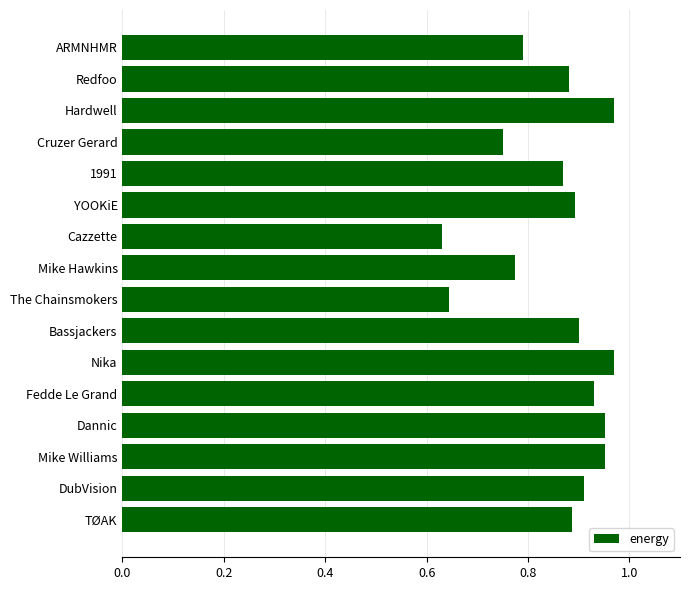

The value at Fedde Le Grand is 0.9. True or false?

True